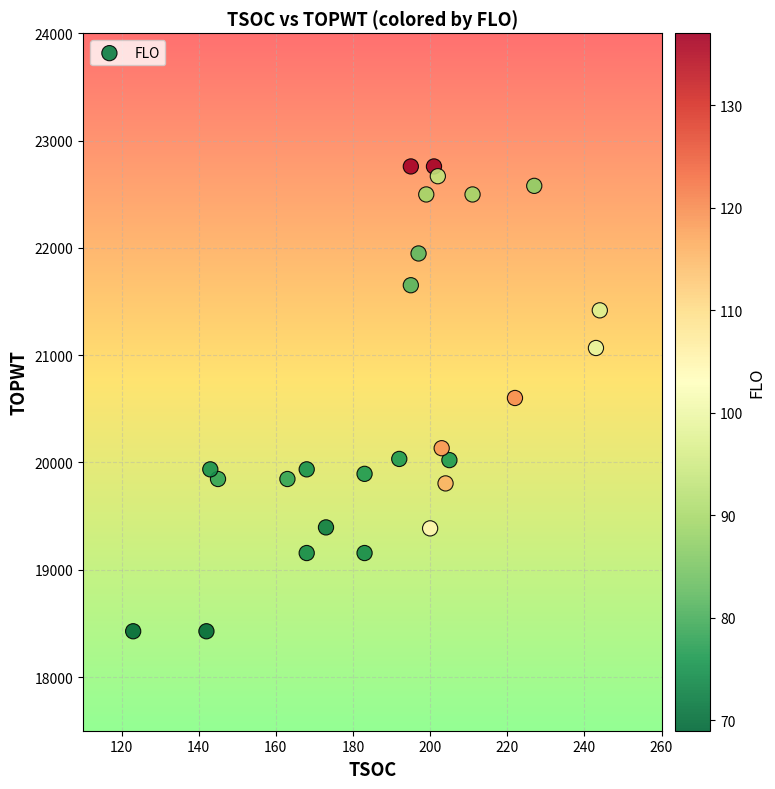

What is the range of X values (max minus min)?

121